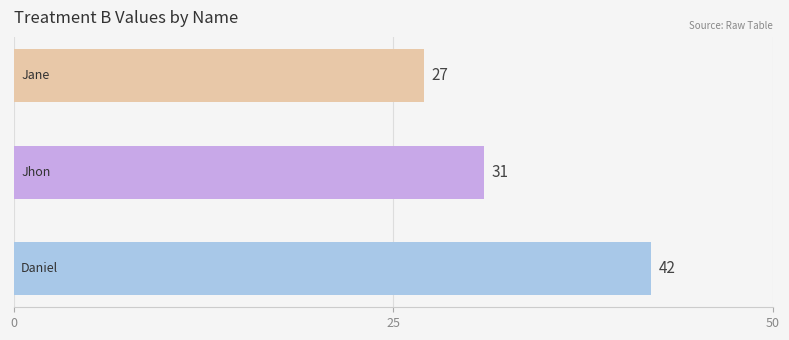

Reading bottom to top, what are all the values shown in this chart?

42	31	27